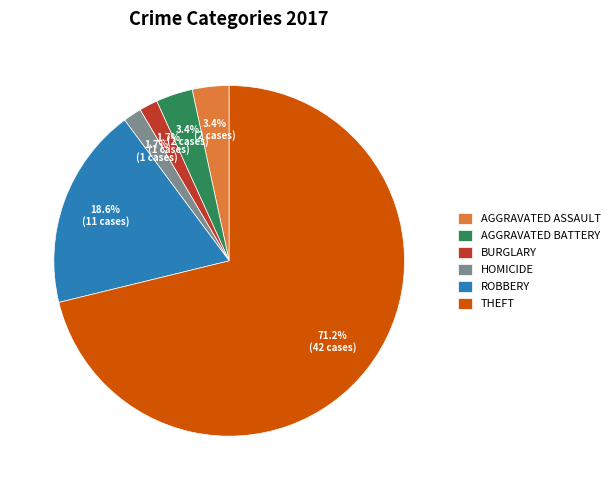

Which category accounts for the majority?

THEFT